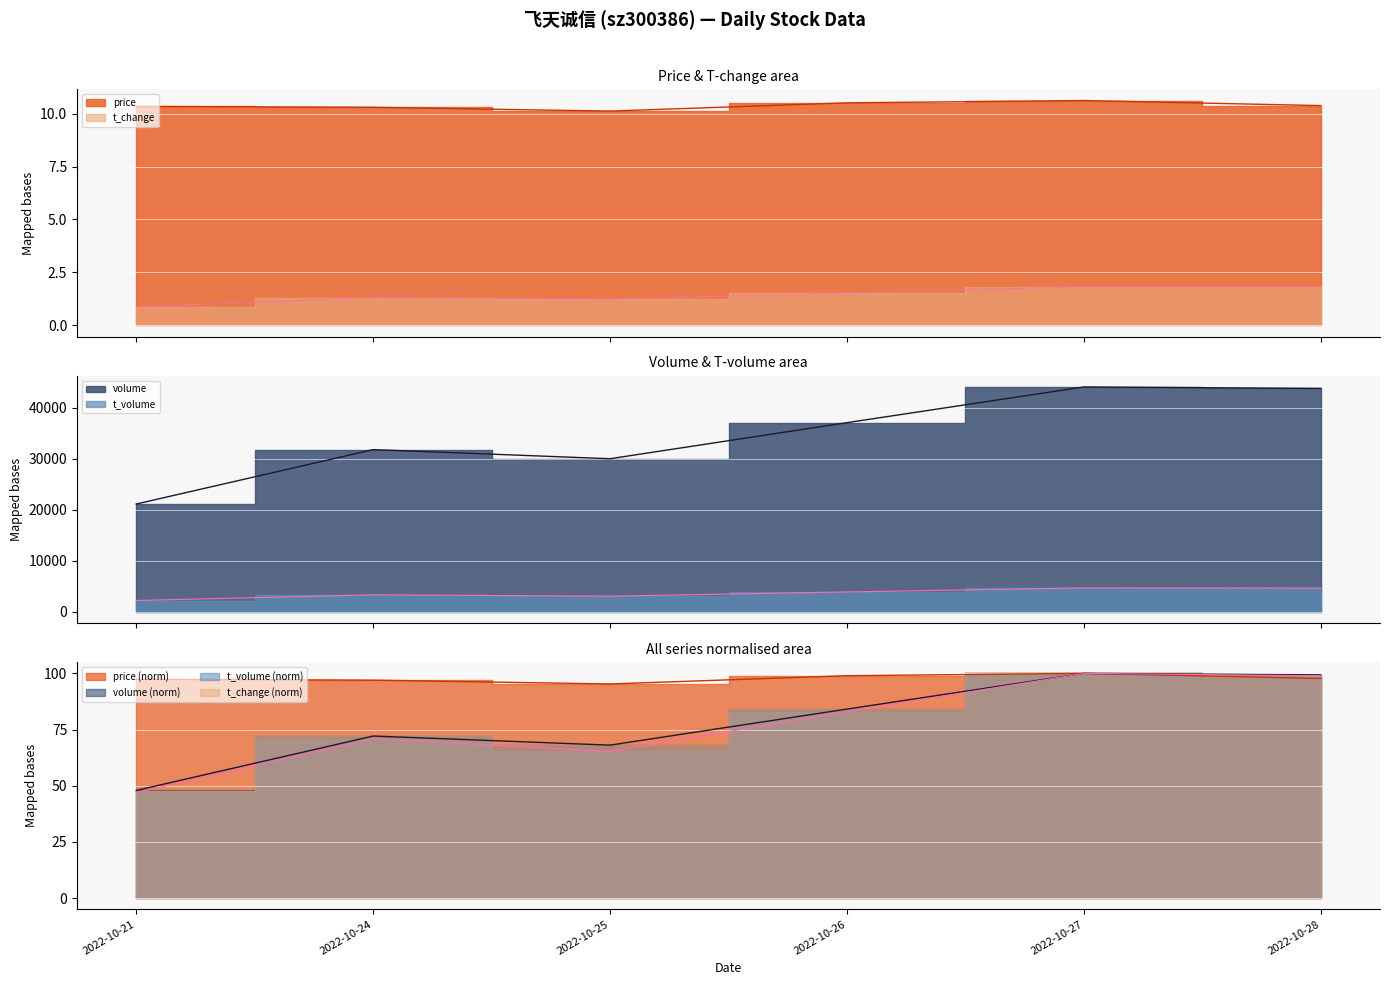

Is it true that volume equals 89.0 at 2022-10-25?

False